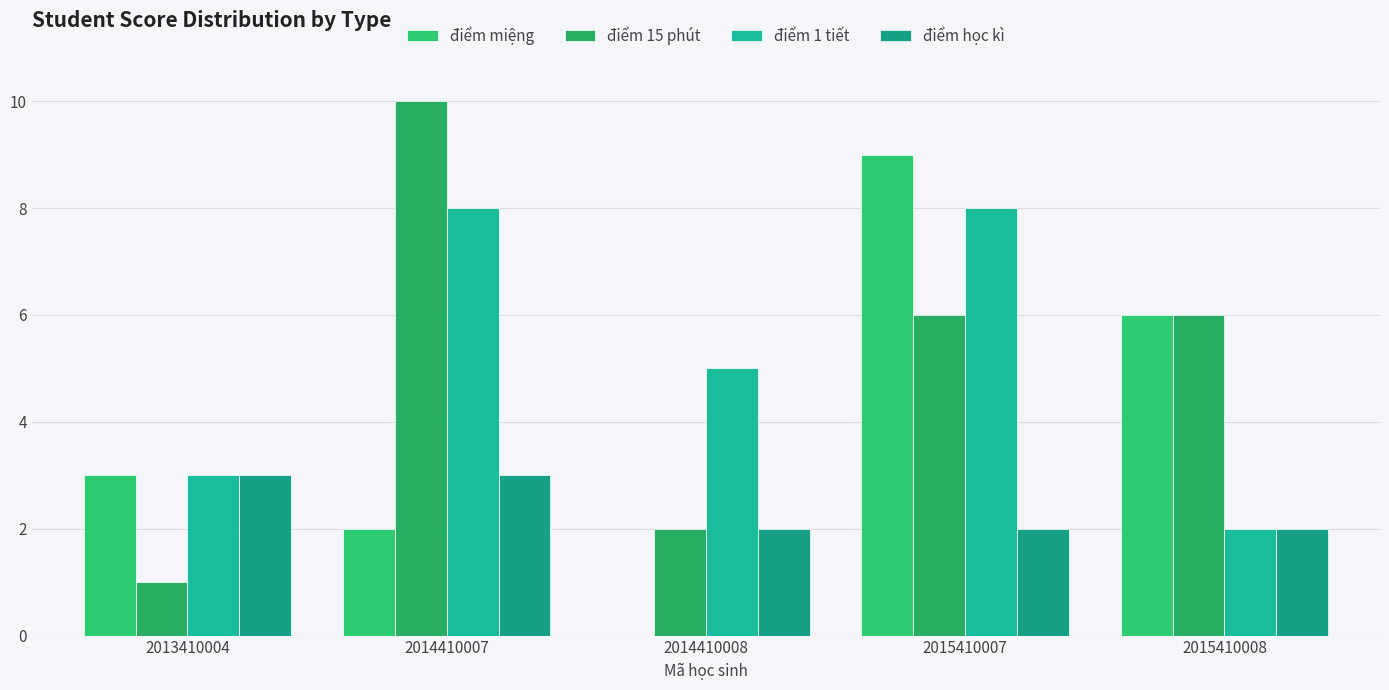

Rank the series by their maximum value, from lowest to highest.

điểm học kì, điểm 1 tiết, điểm miệng, điểm 15 phút